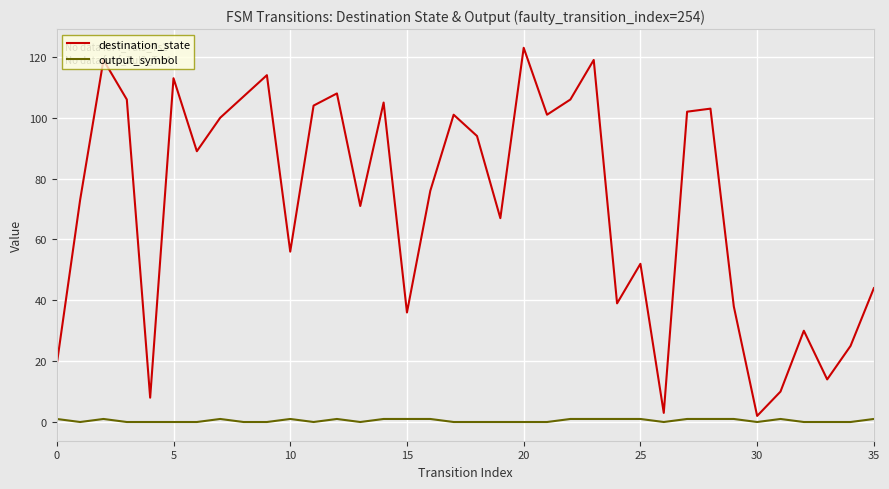

How many lines are shown in the chart?

2